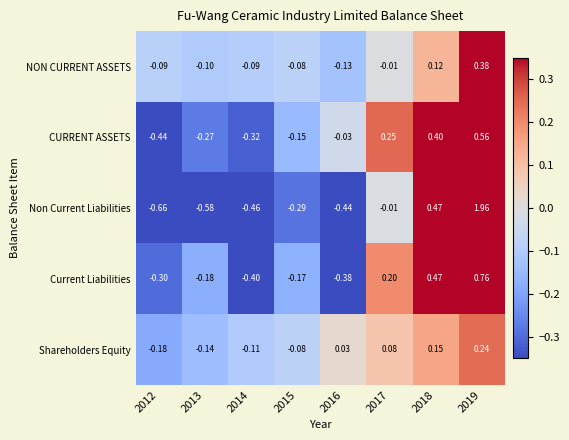

Rank the series by their maximum value, from lowest to highest.

Shareholders Equity, NON CURRENT ASSETS, CURRENT ASSETS, Current Liabilities, Non Current Liabilities